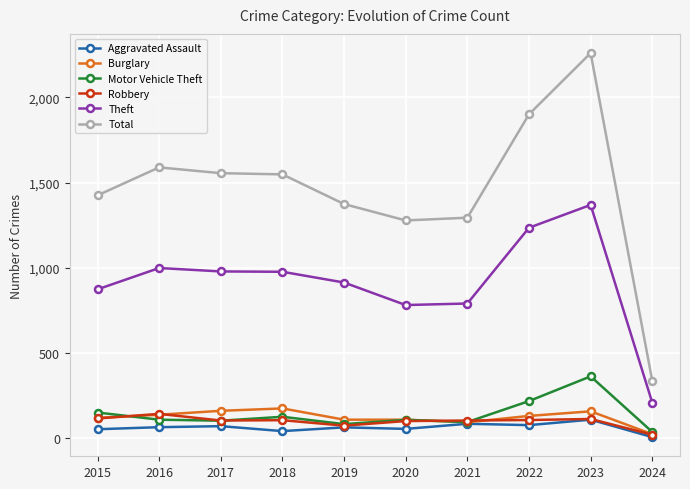

True or false: Burglary and Theft cross at least once.

False